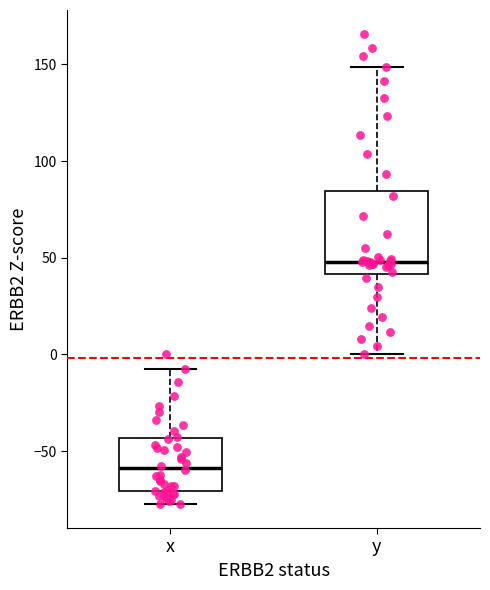

Which box has the highest median line?

y